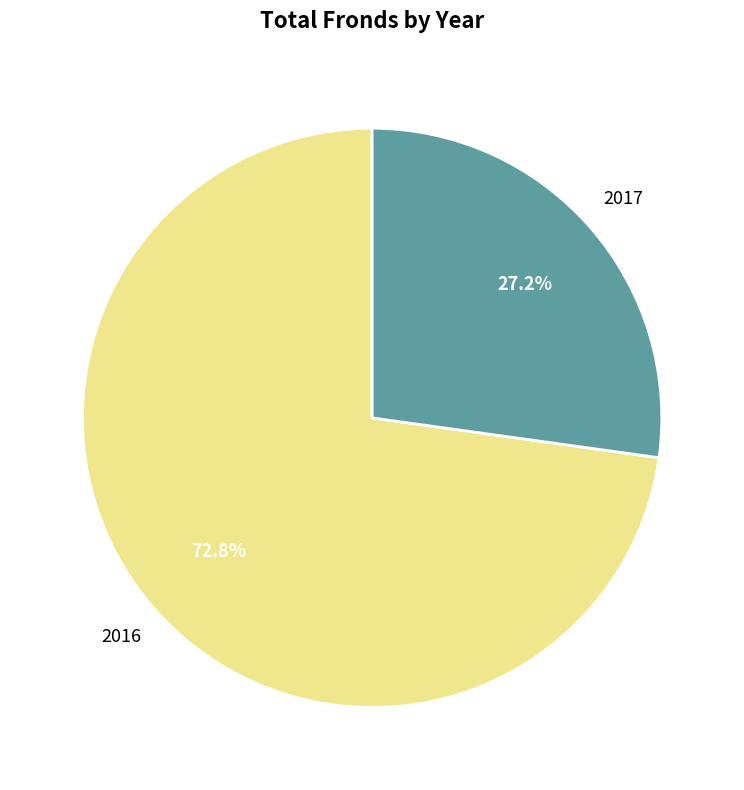

Is there a majority slice in this chart?

Yes